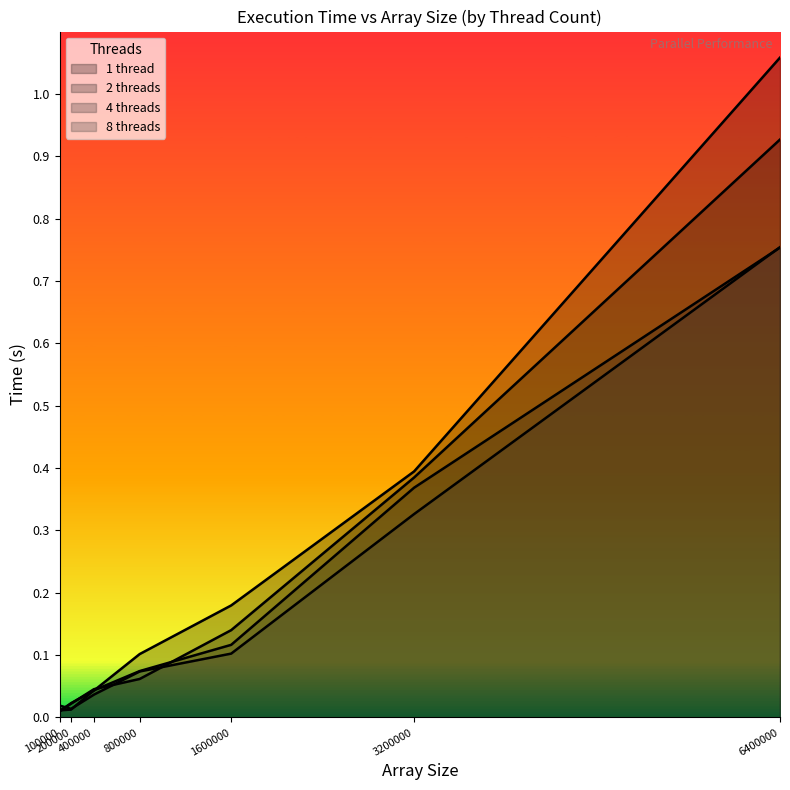

Read the 4 threads value at 800000.

0.1